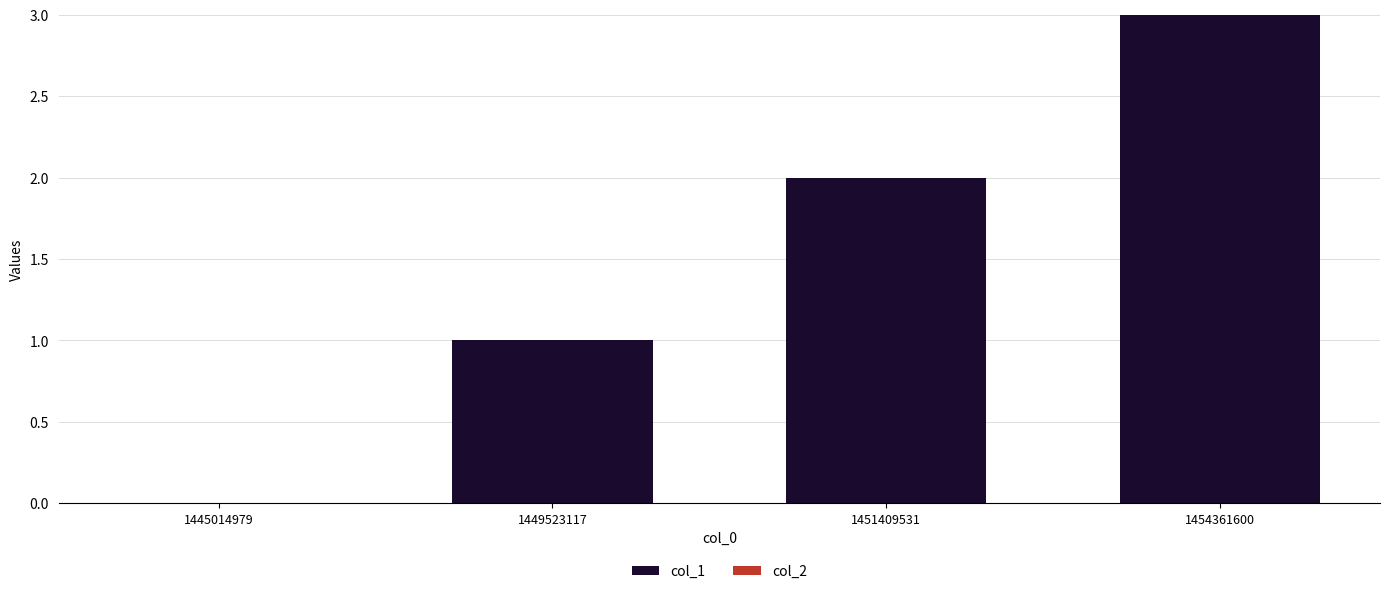

Are the bars grouped side by side (vs. stacked)?

No